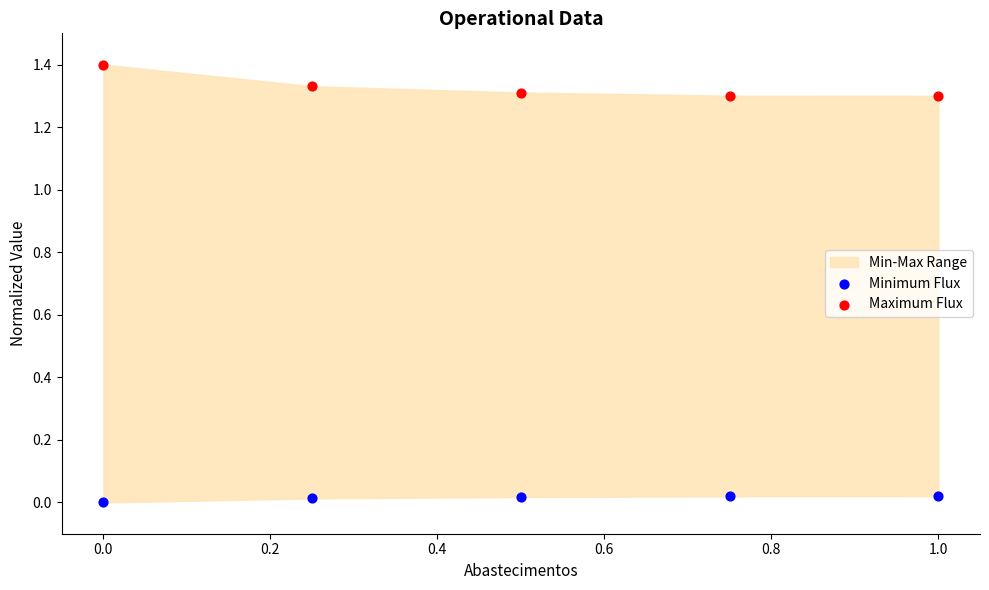

Which series has the largest Y range (max minus min)?

Maximum Flux